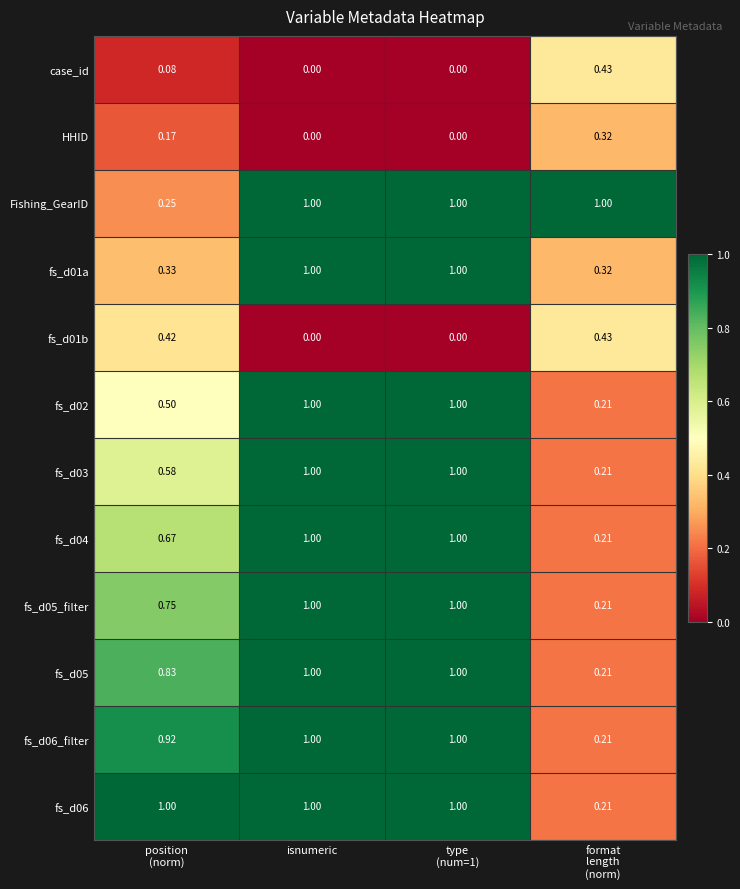

What is the spread (max minus min) of values at isnumeric?

1.0